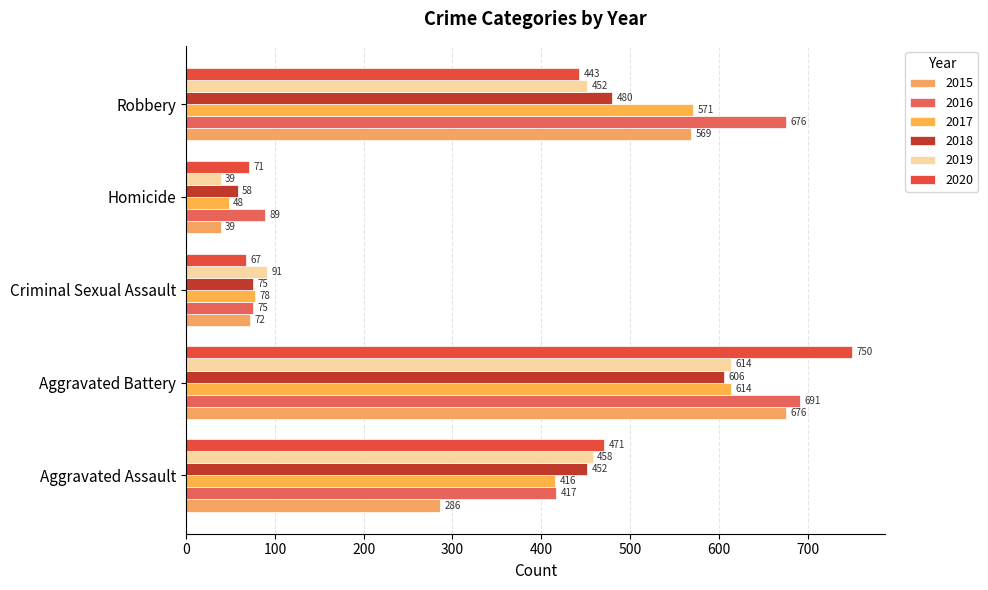

What are all the series names shown in the legend?

2015, 2016, 2017, 2018, 2019, 2020